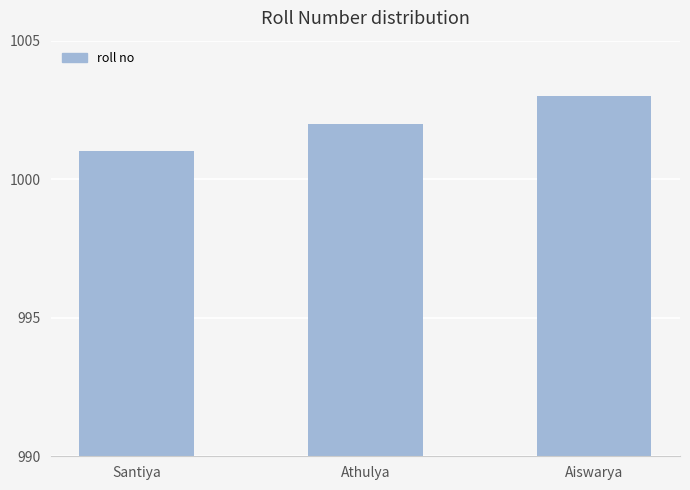

The chart shows a value of 1003 at Aiswarya. True or false?

True